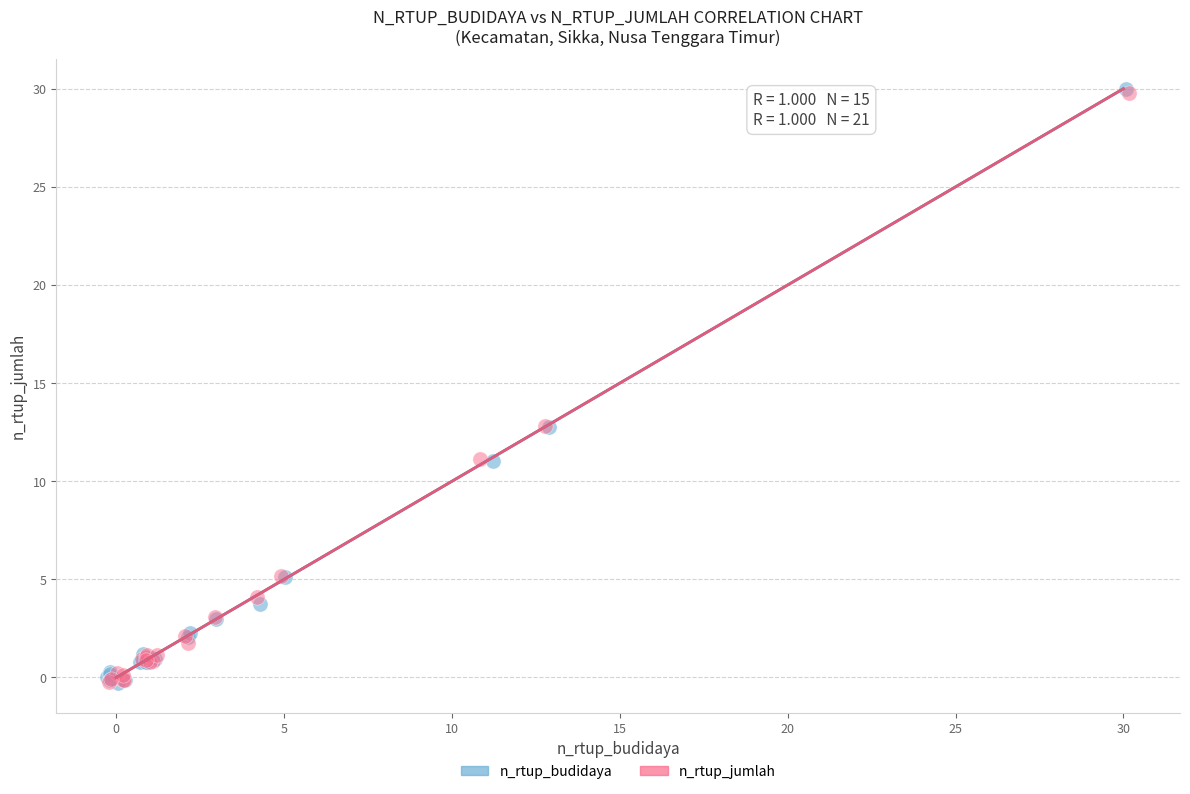

Which series has the largest Y range (max minus min)?

n_rtup_budidaya